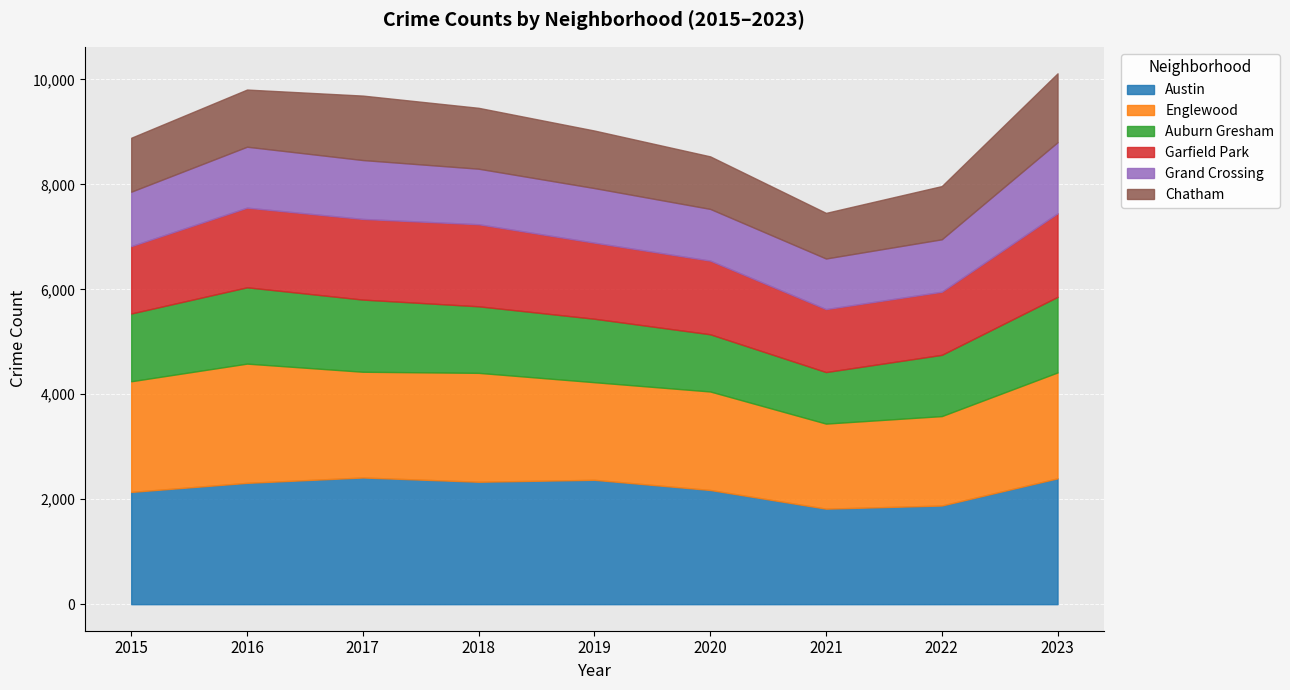

The Englewood series shows 2015 at 2017. True or false?

True